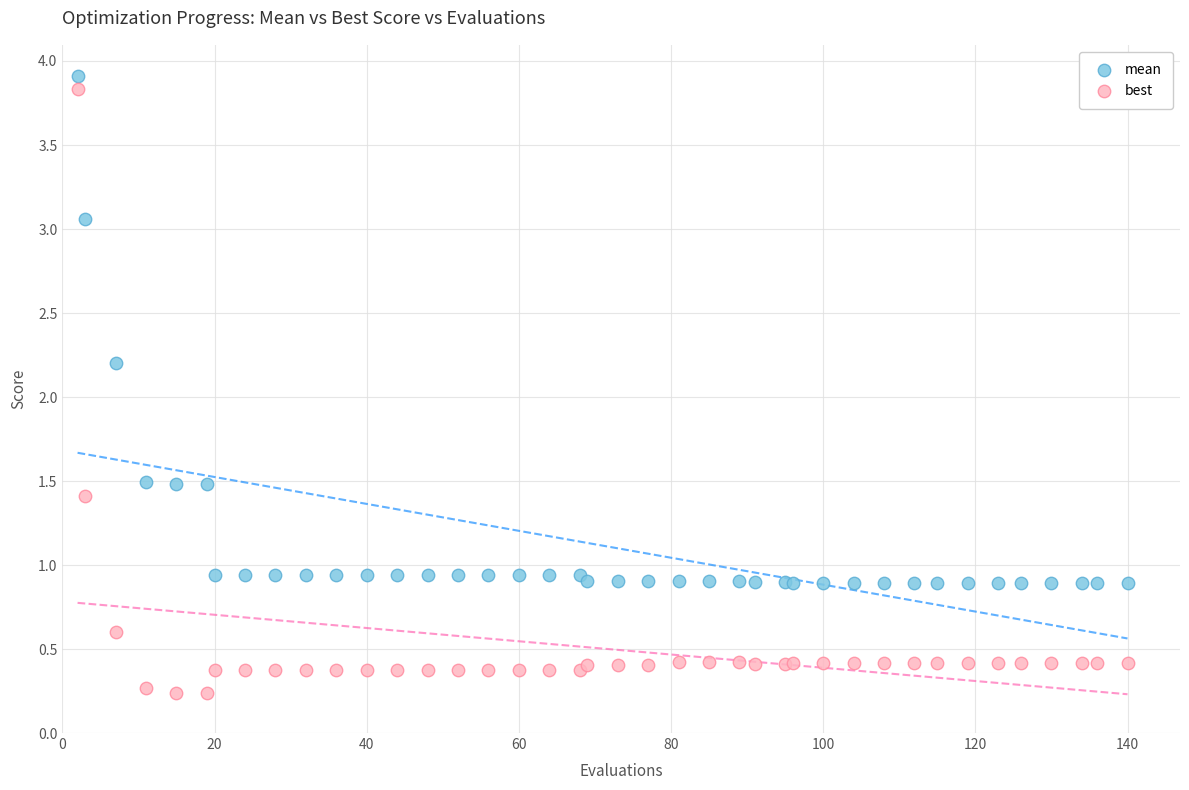

In the best series, what Y value is closest to 2?

1.4